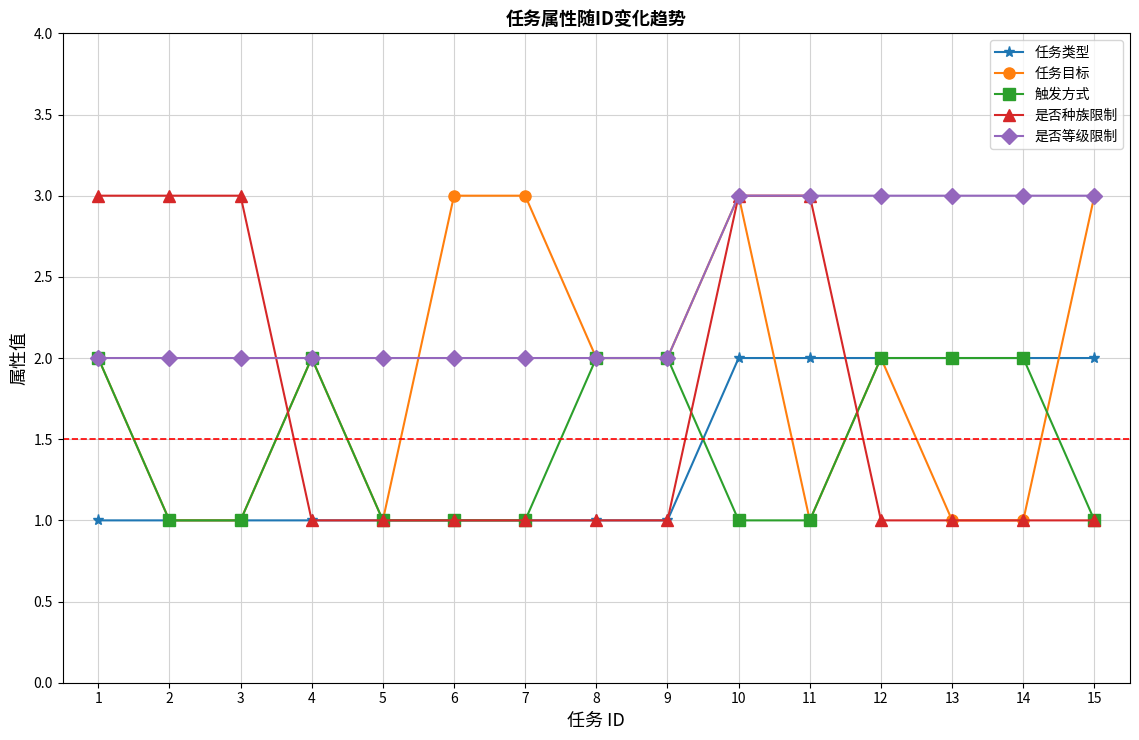

What is the minimum value for 任务类型?

1